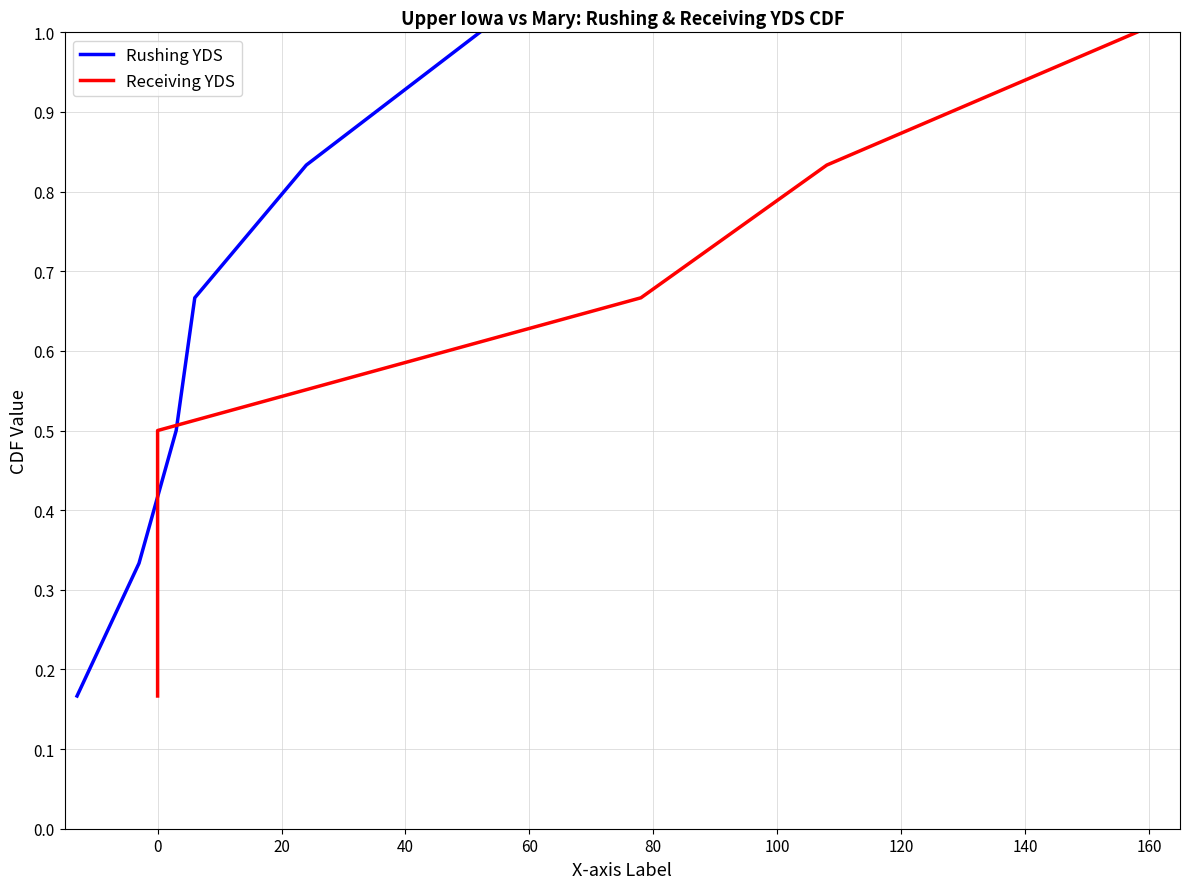

Is this an area chart (filled region under the line)?

No